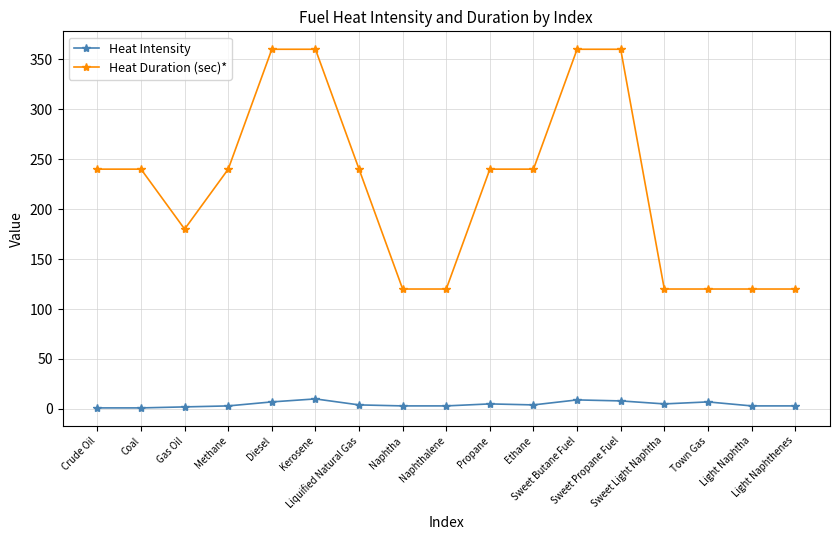

List the series in order of their overall mean, highest first.

Heat Duration (sec)*, Heat Intensity